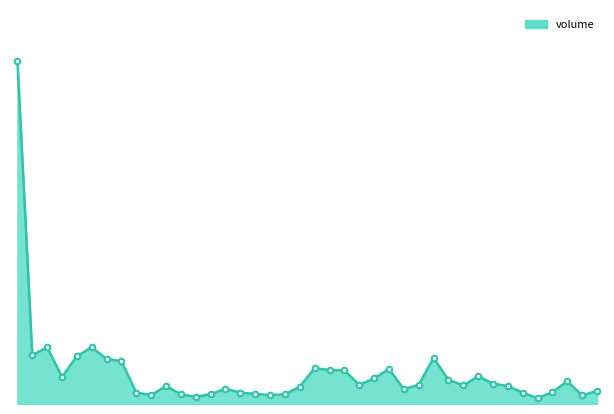

Does the chart display data point markers on the line(s)?

No